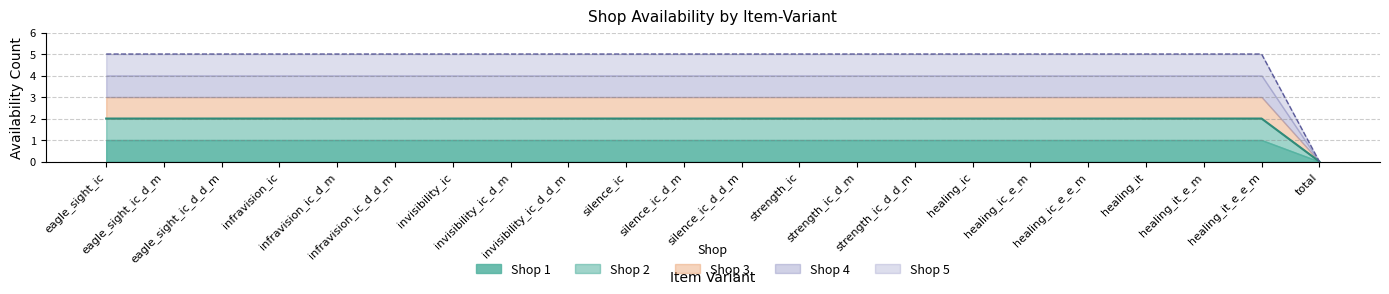

Which category has the lowest value in the Shop 3 series?

total